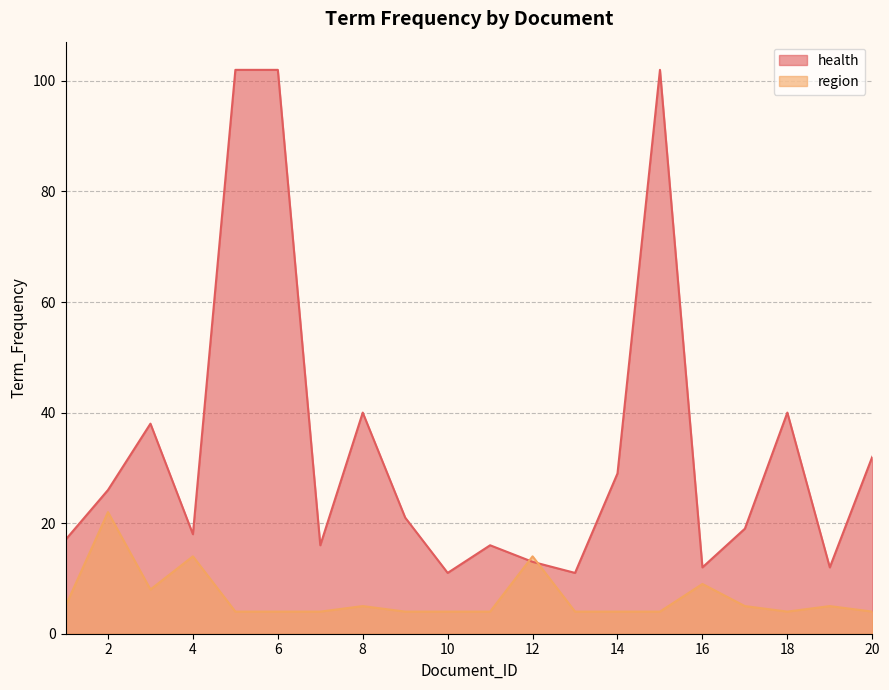

At how many categories does at least one series exceed 6?

20